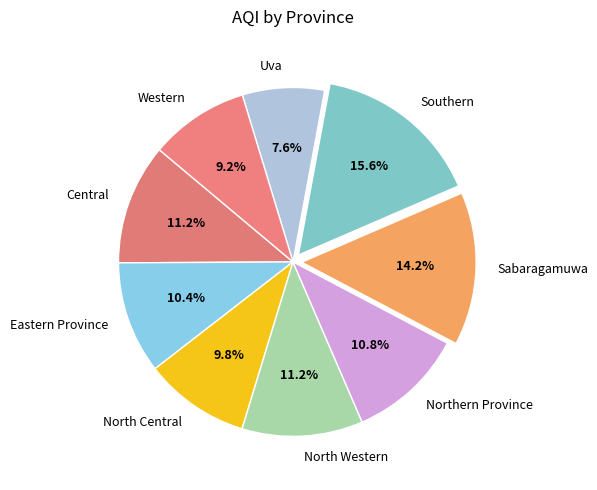

To the nearest percent, what portion does Central represent?

11%